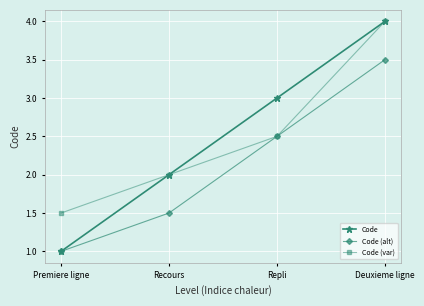

Read the Code (alt) value at Repli.

2.5